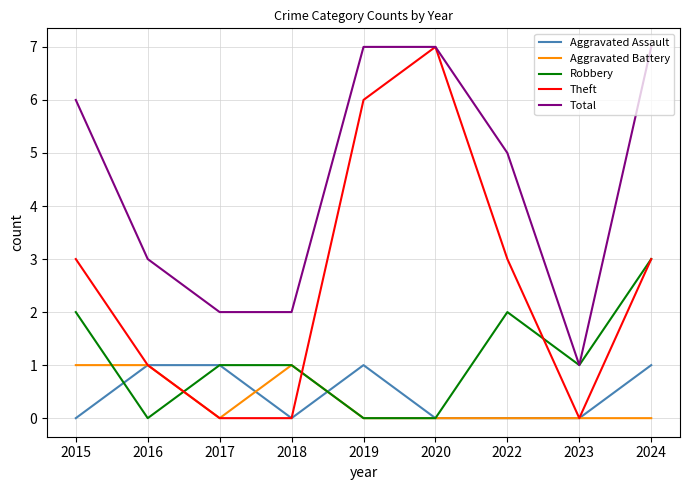

True or false: Total and Aggravated Battery cross at least once.

False